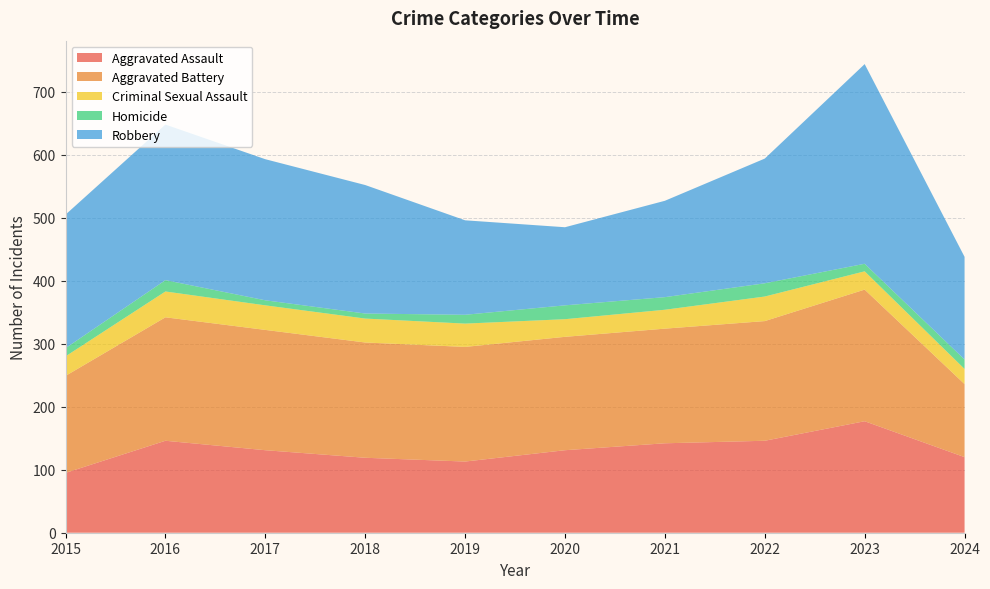

Reading right to left, what are all the values shown in this chart?

Aggravated Assault: 2024=120	2023=177	2022=146	2021=142	2020=131	2019=113	2018=119	2017=131	2016=146	2015=95
Aggravated Battery: 2024=116	2023=209	2022=190	2021=182	2020=180	2019=182	2018=183	2017=191	2016=196	2015=154
Criminal Sexual Assault: 2024=24	2023=29	2022=39	2021=30	2020=28	2019=37	2018=38	2017=39	2016=41	2015=31
Homicide: 2024=15	2023=12	2022=21	2021=20	2020=22	2019=14	2018=8	2017=8	2016=18	2015=13
Robbery: 2024=163	2023=317	2022=198	2021=153	2020=124	2019=150	2018=204	2017=224	2016=247	2015=212